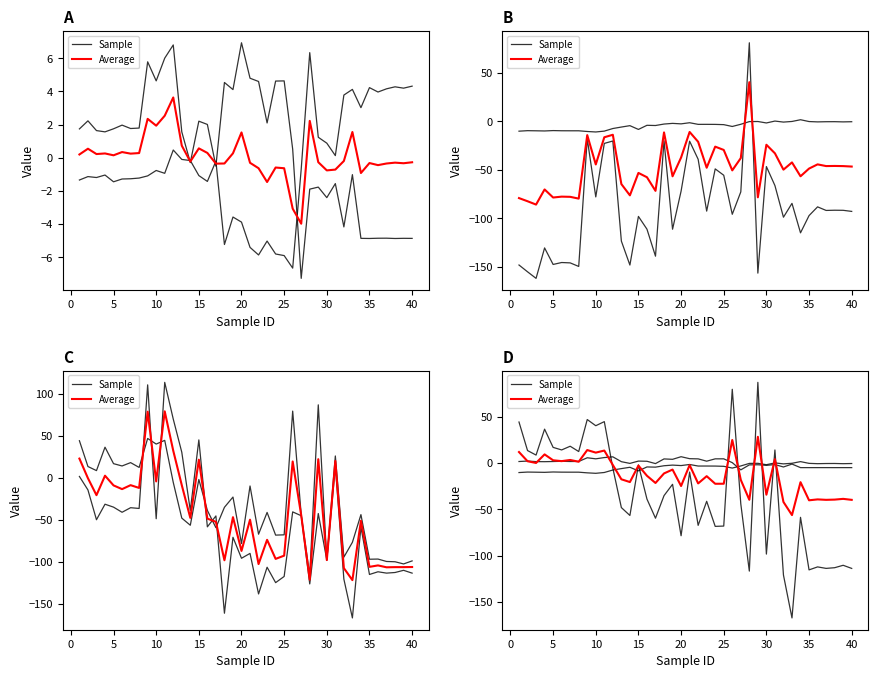

How many values in Average are above zero?

14